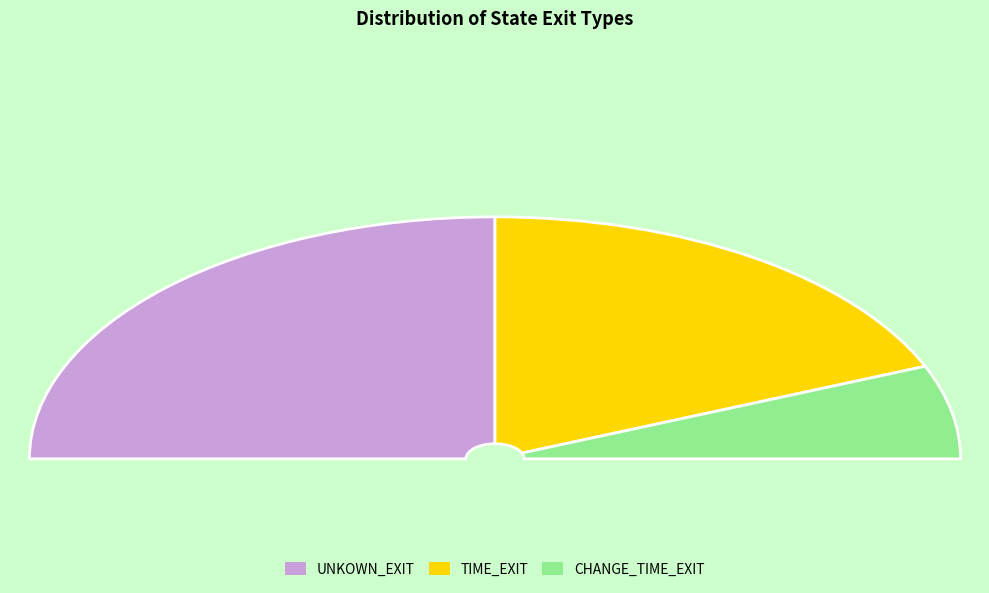

Rank the categories by value from lowest to highest.

CHANGE_TIME_EXIT, TIME_EXIT, UNKOWN_EXIT